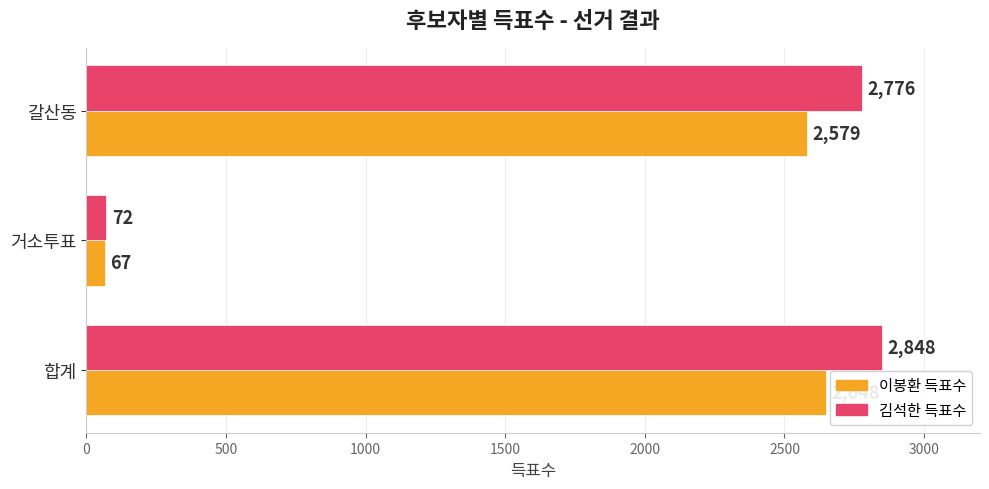

List the series in order of their overall mean, lowest first.

이봉환 득표수, 김석한 득표수